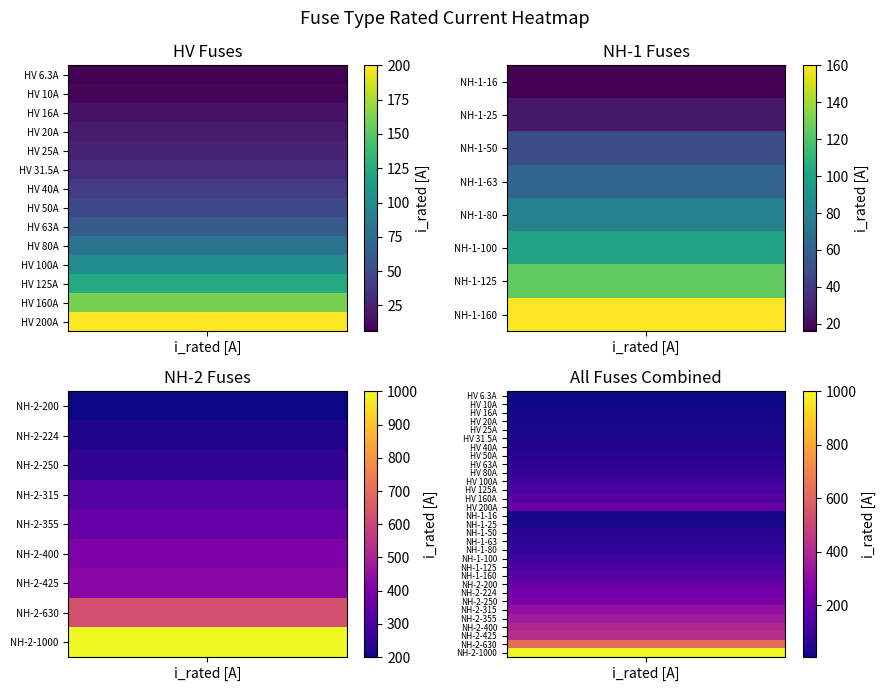

The value at 15 is 25.0. True or false?

True